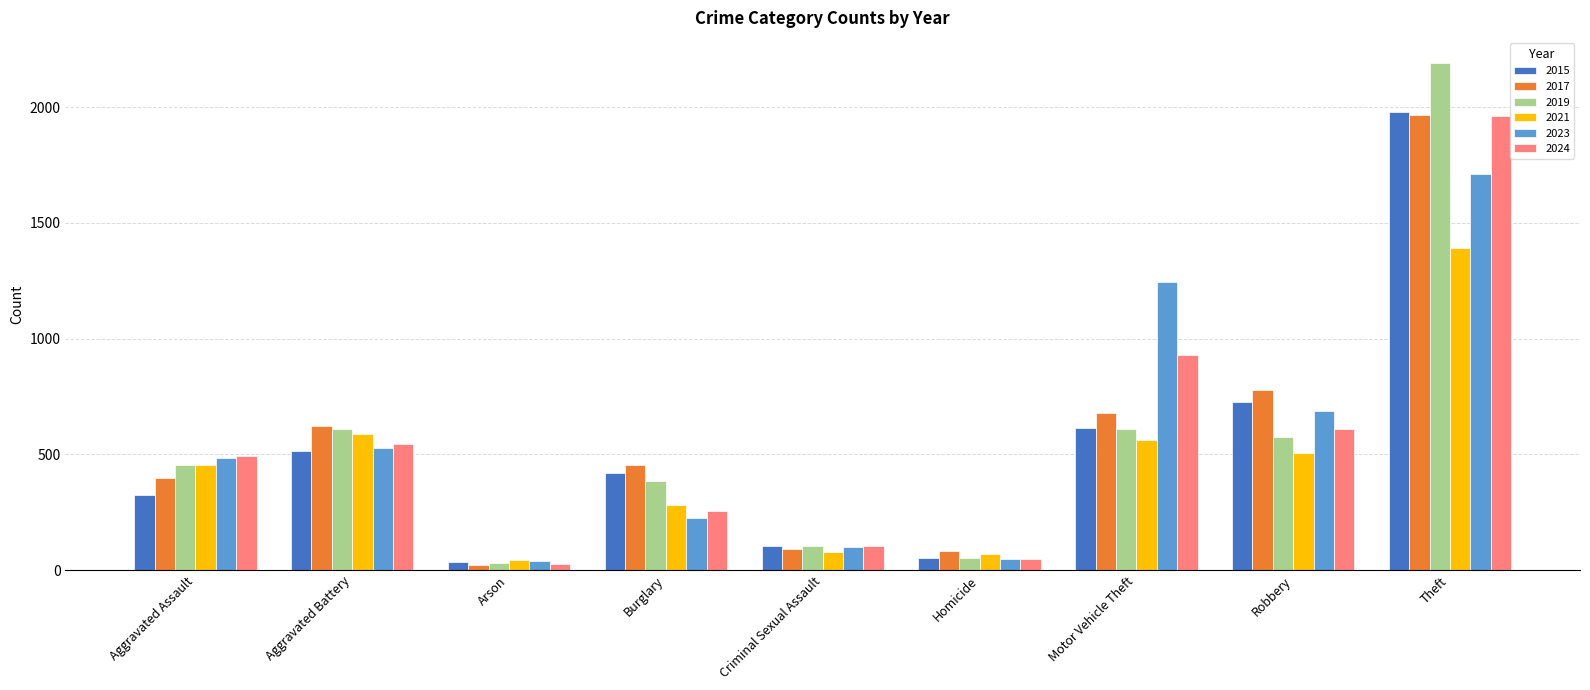

What is the minimum value shown in the chart?

23